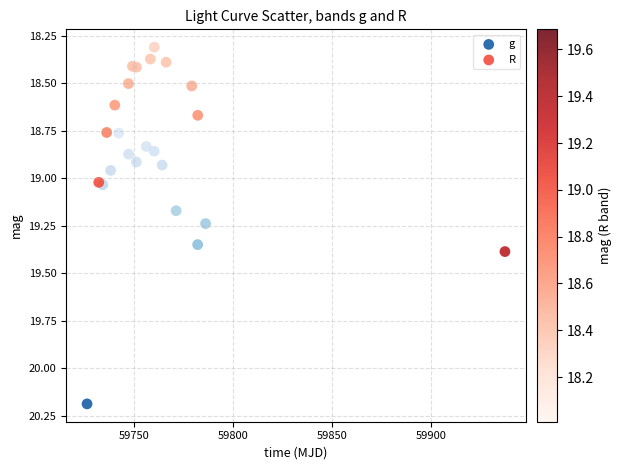

Which series reaches the minimum Y coordinate?

R